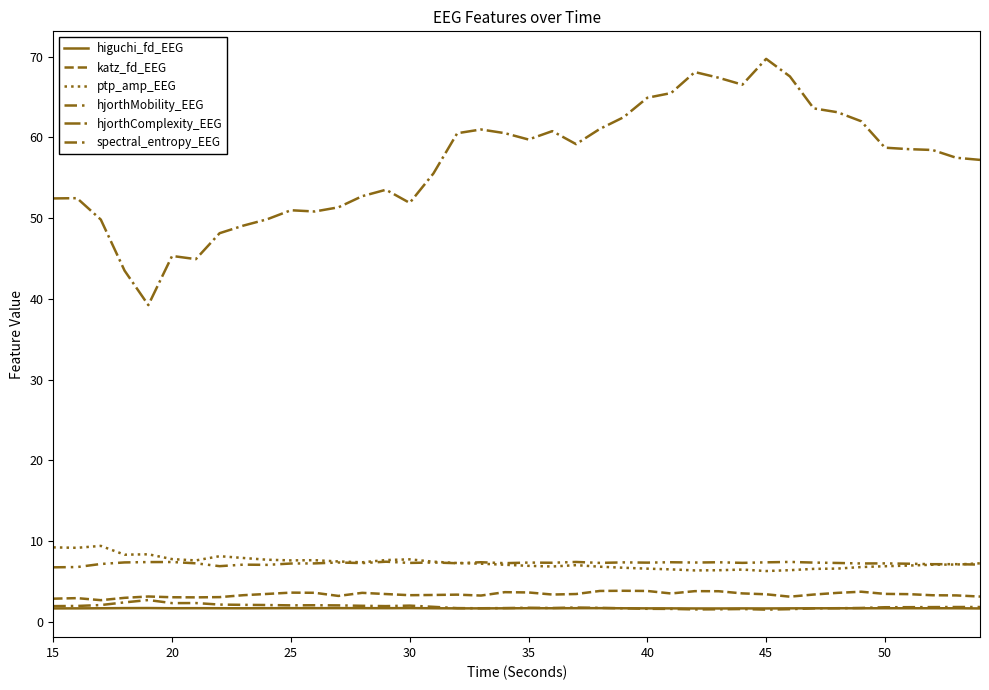

Does the chart have visible grid lines?

No